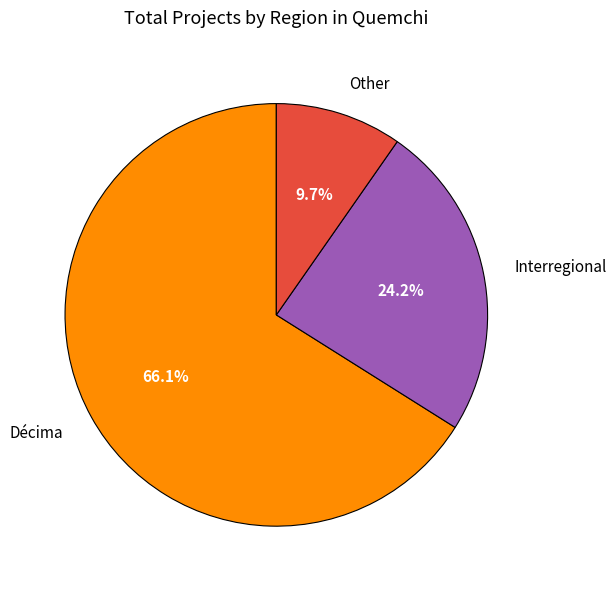

Approximately how many times larger is the value at Interregional compared to Other?

2.5